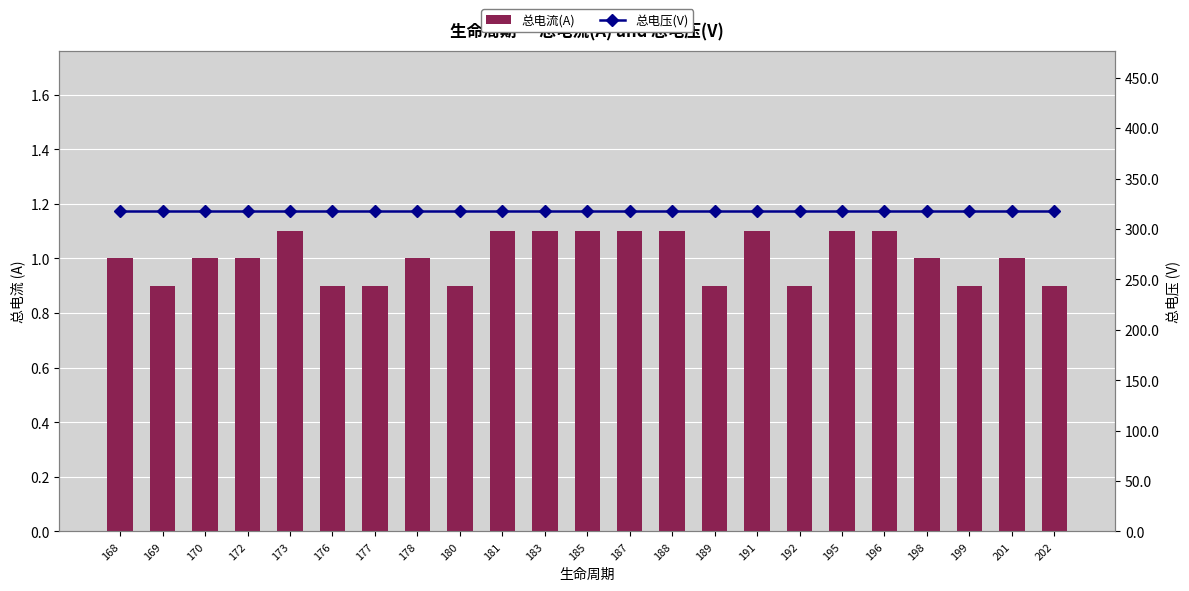

The value of 总电流(A) at 196 is 0.4. True or false?

False